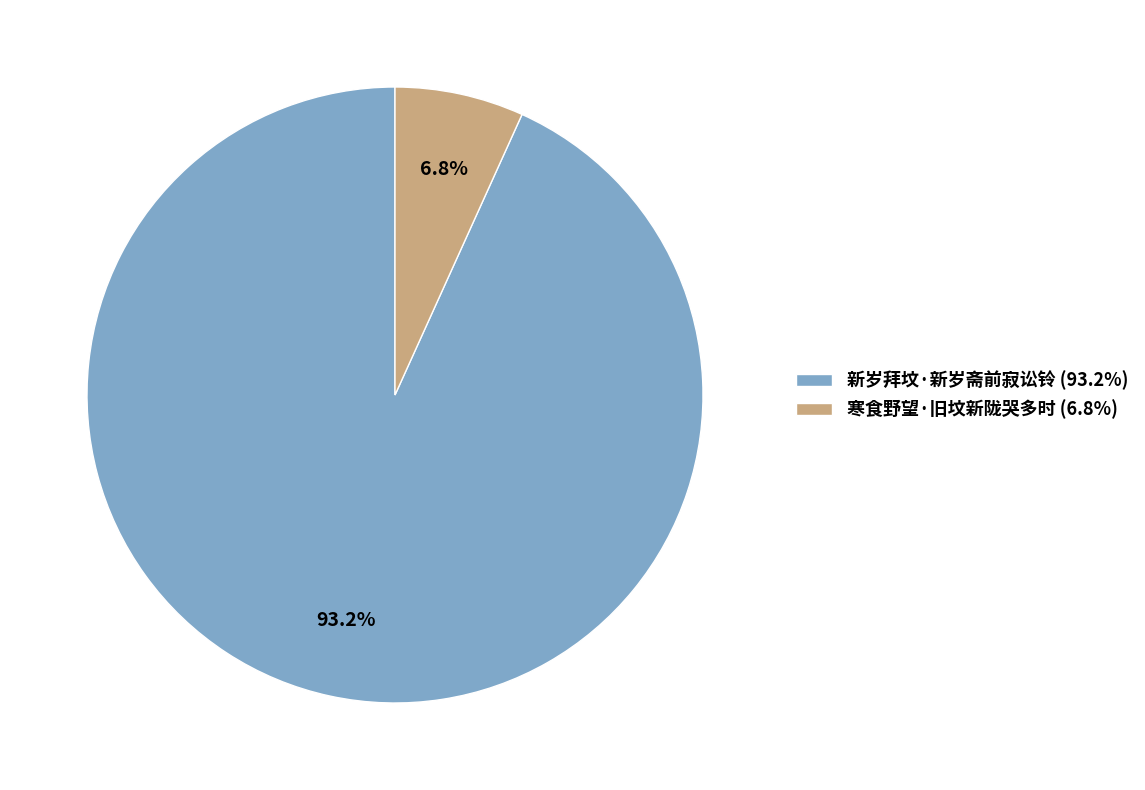

Which slice represents more than half of the pie?

新岁拜坟·新岁斋前寂讼铃